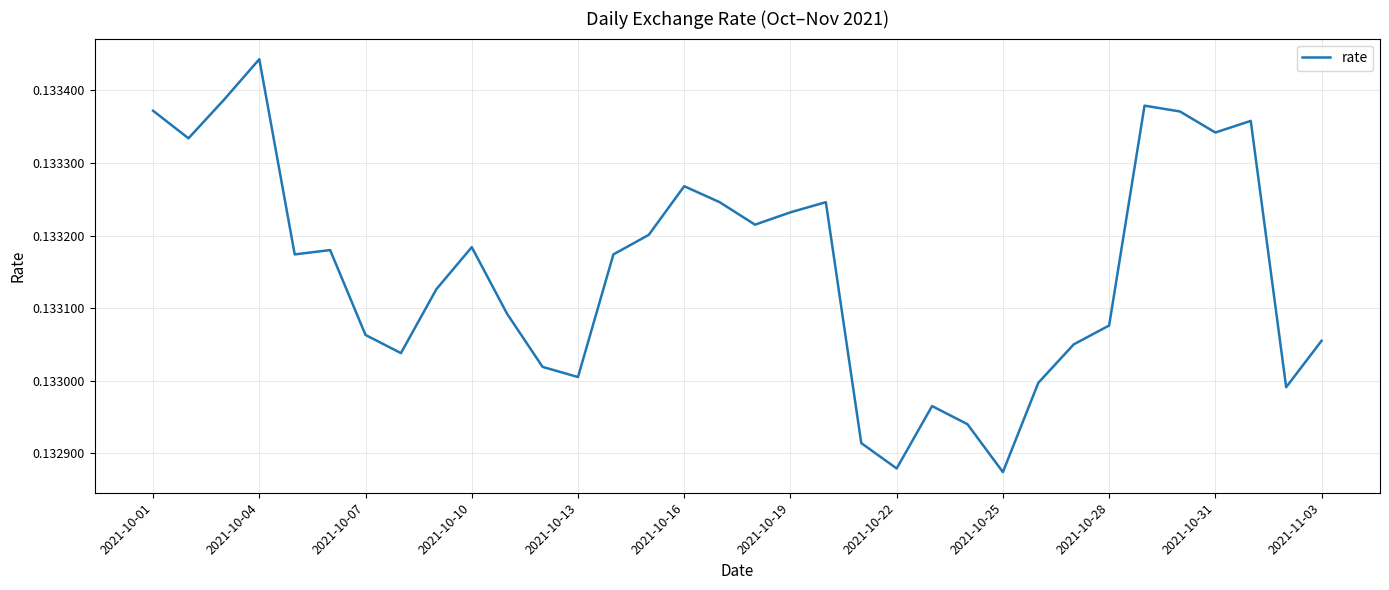

Is this an area chart (filled region under the line)?

No